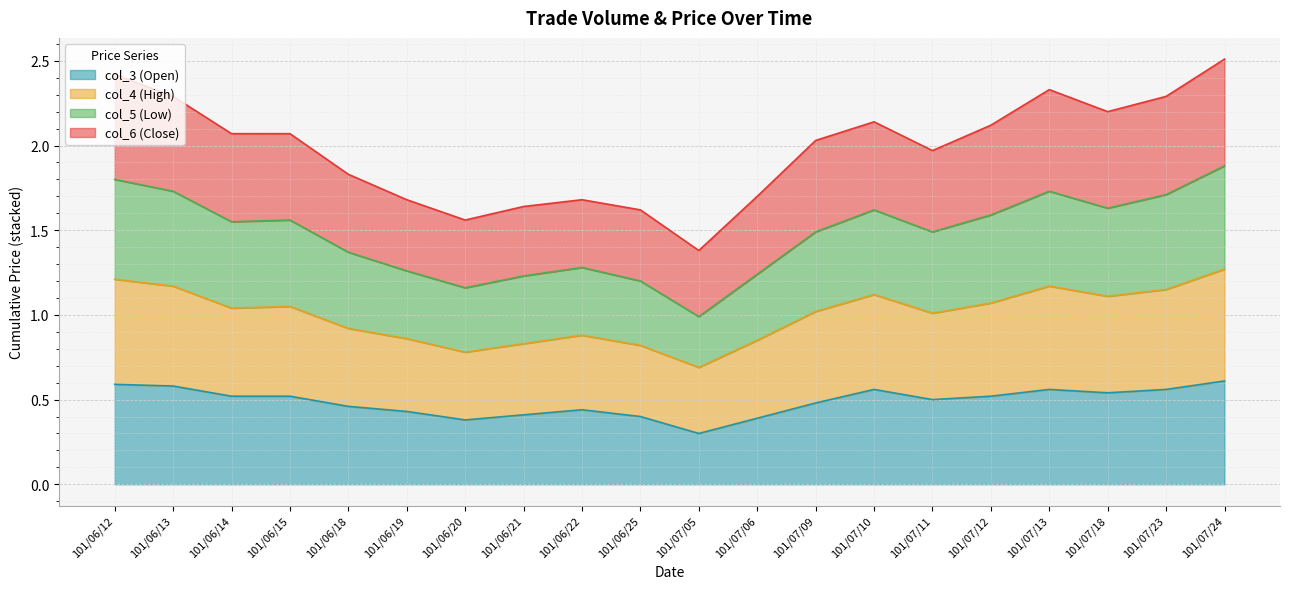

At which category is the sum across all series the highest?

101/07/24